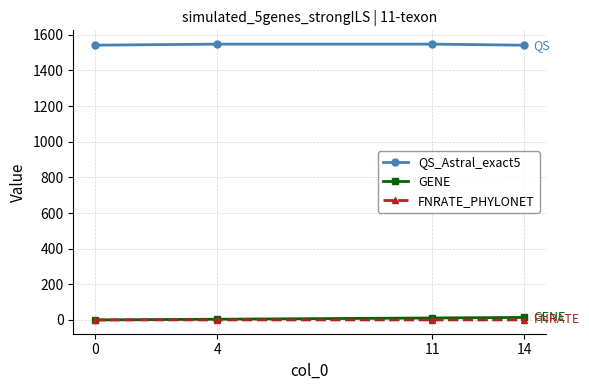

True or false: GENE and QS_Astral_exact5 intersect in this chart.

False